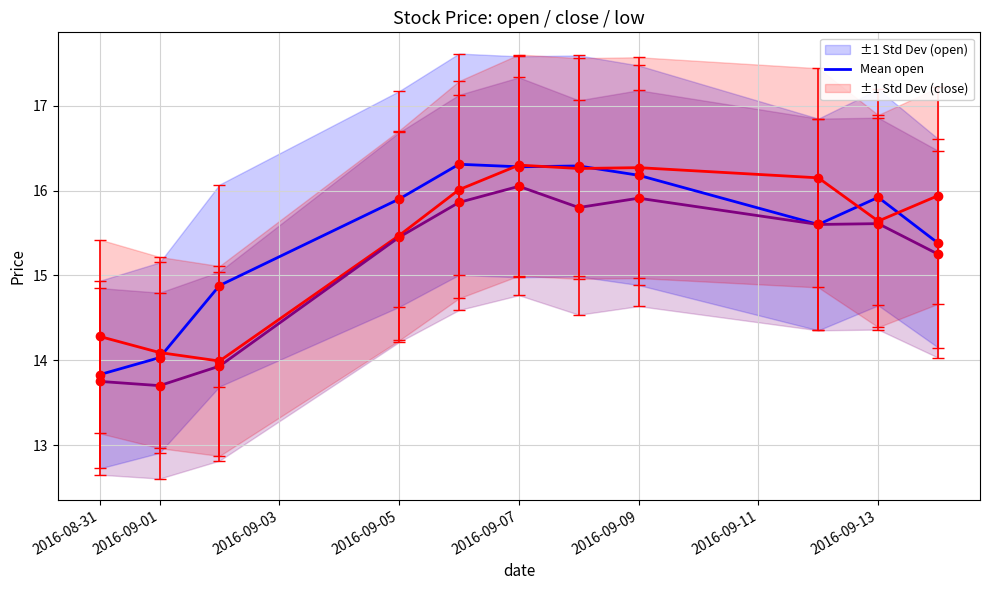

True or false: Mean open and Mean close cross at least once.

True